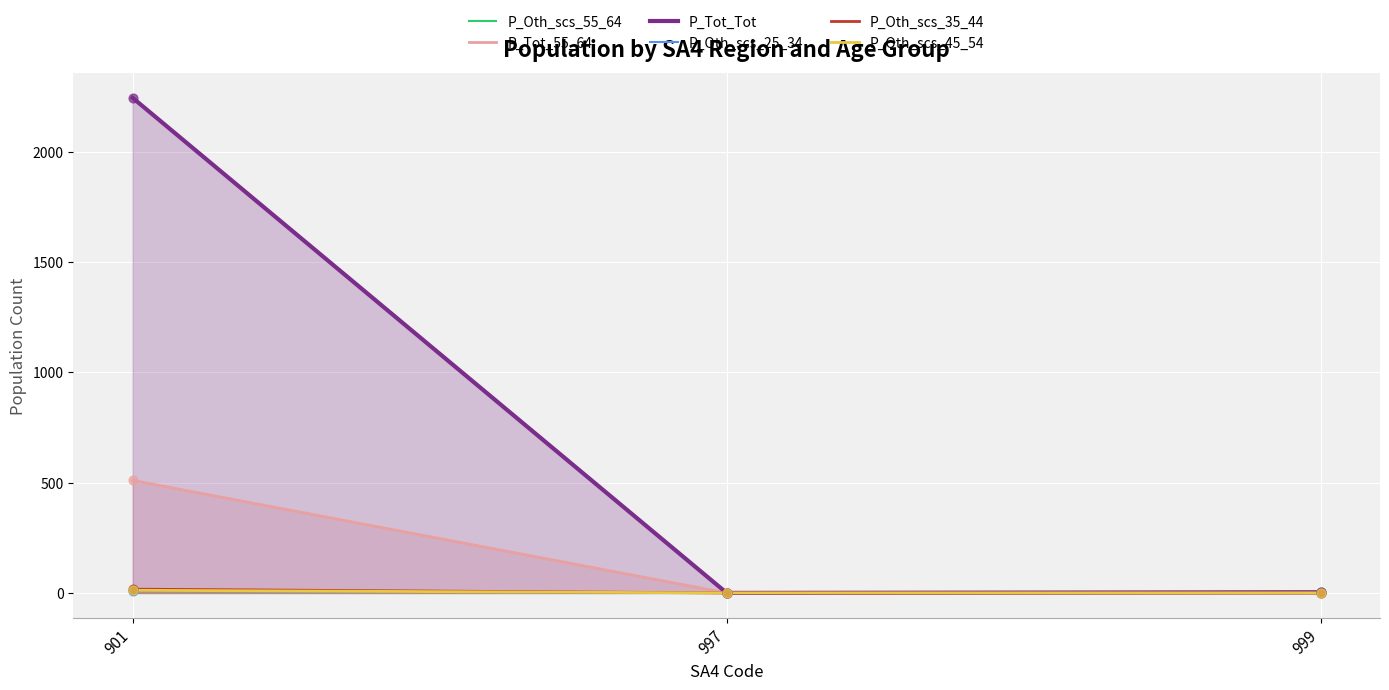

Is the value of P_Oth_scs_35_44 at 901 greater than the value of P_Tot_55_64 at 997?

Yes